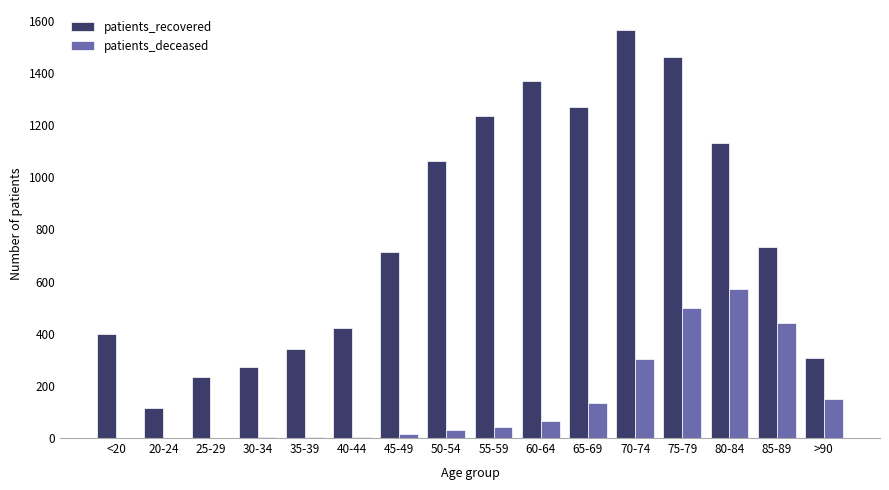

Which series has the largest total across all categories?

patients_recovered